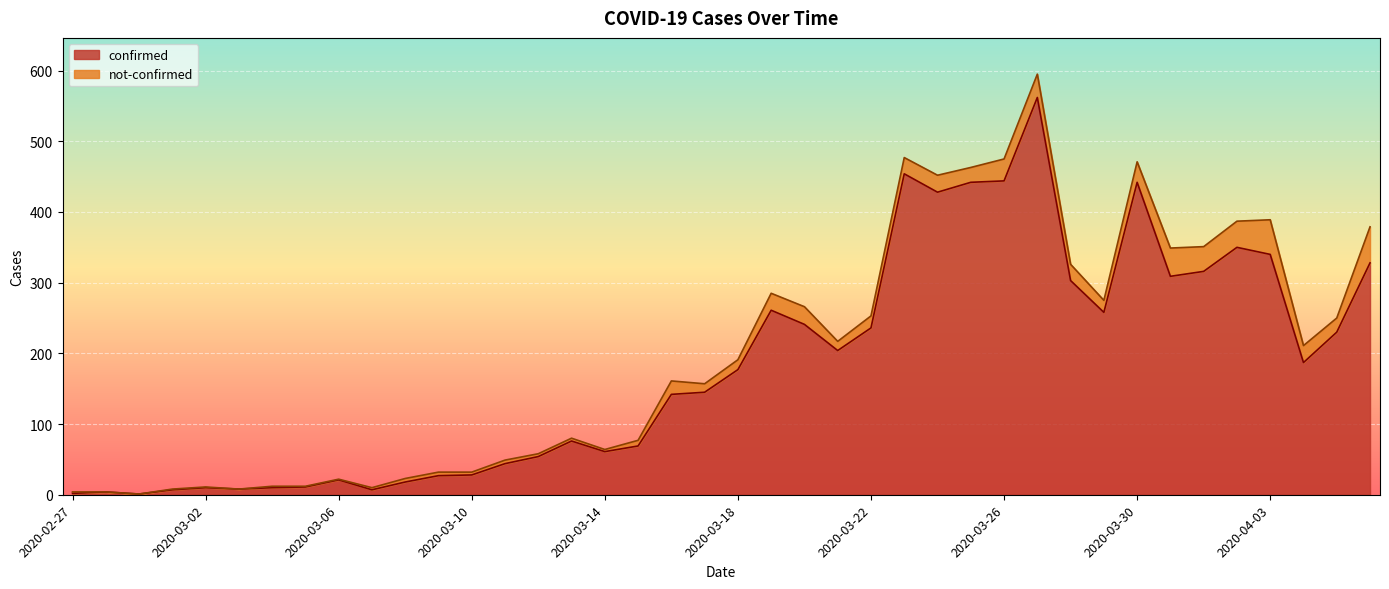

How many categories are shown in the chart?

40